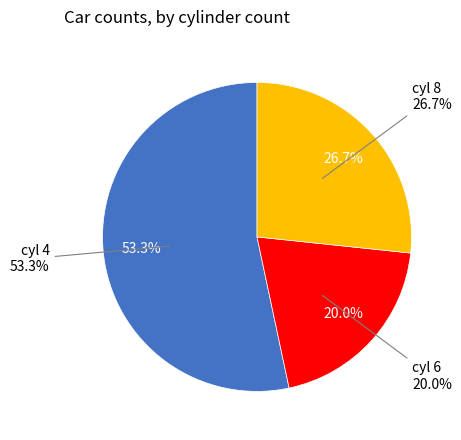

Combined, do 8 and 4 account for over 50%?

Yes